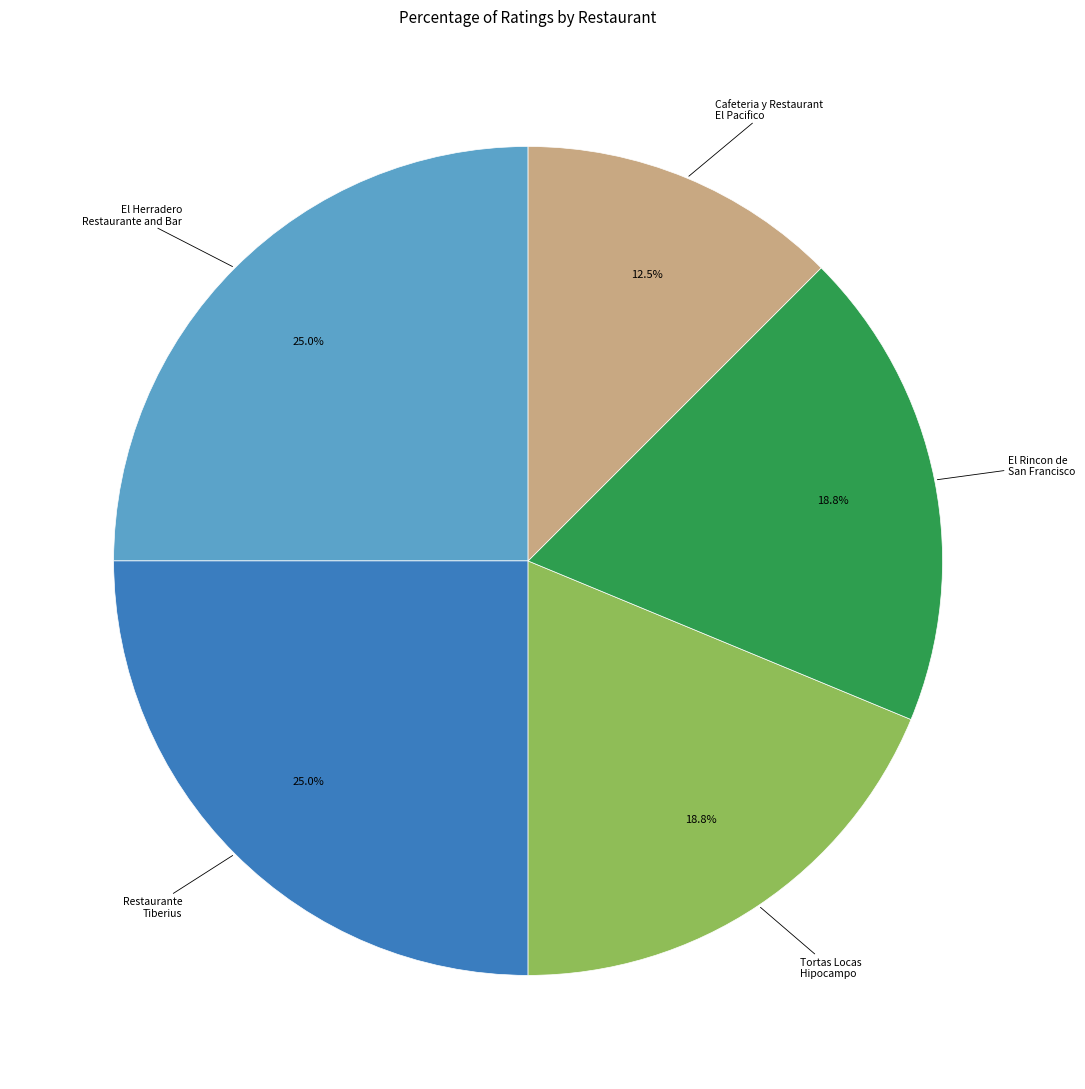

Is there any slice that represents more than half of the pie?

No